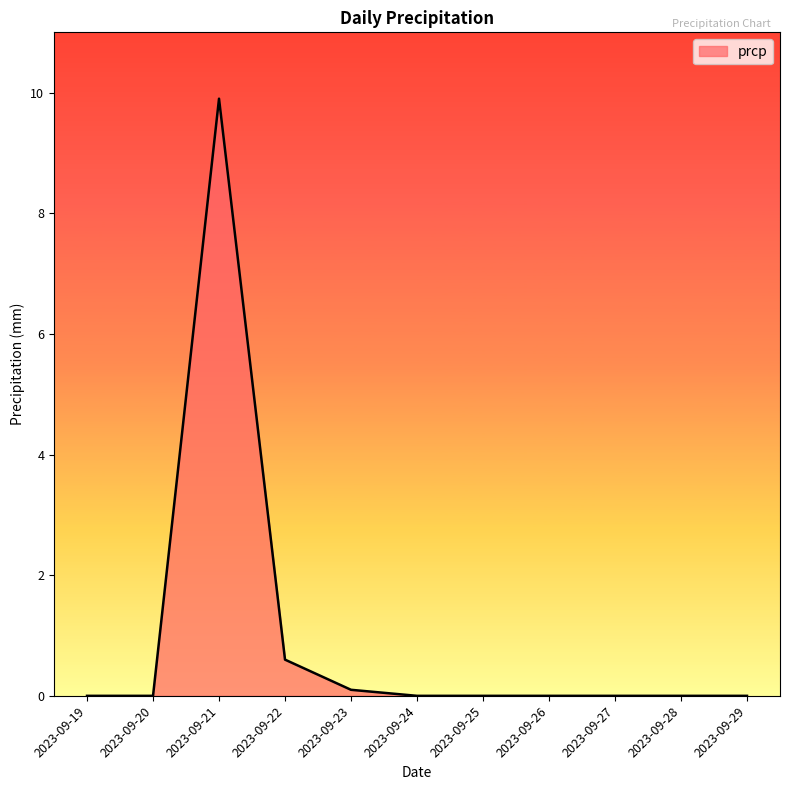

What is the difference between the second highest and minimum values?

0.6